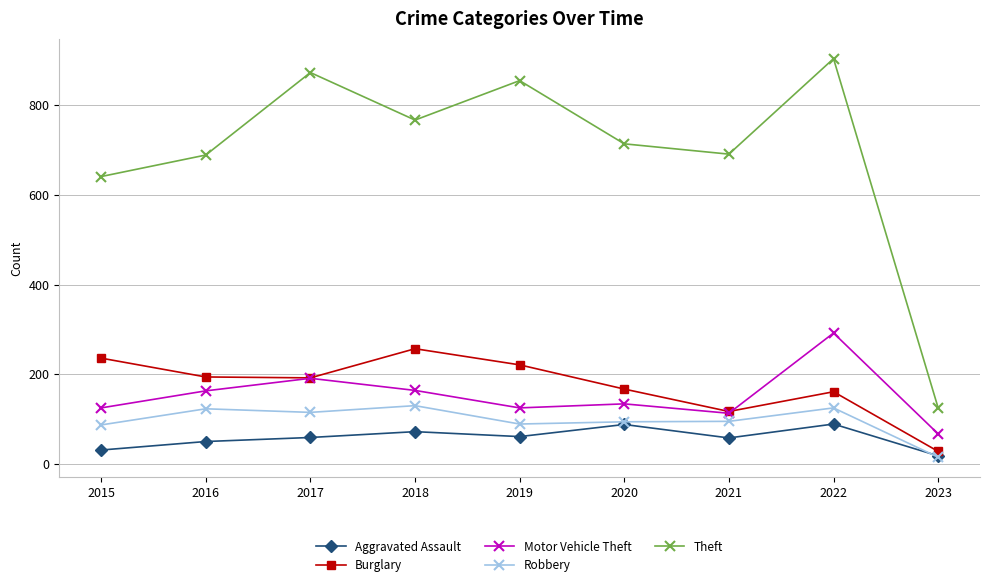

What is the approximate value of Theft at 2015?

641